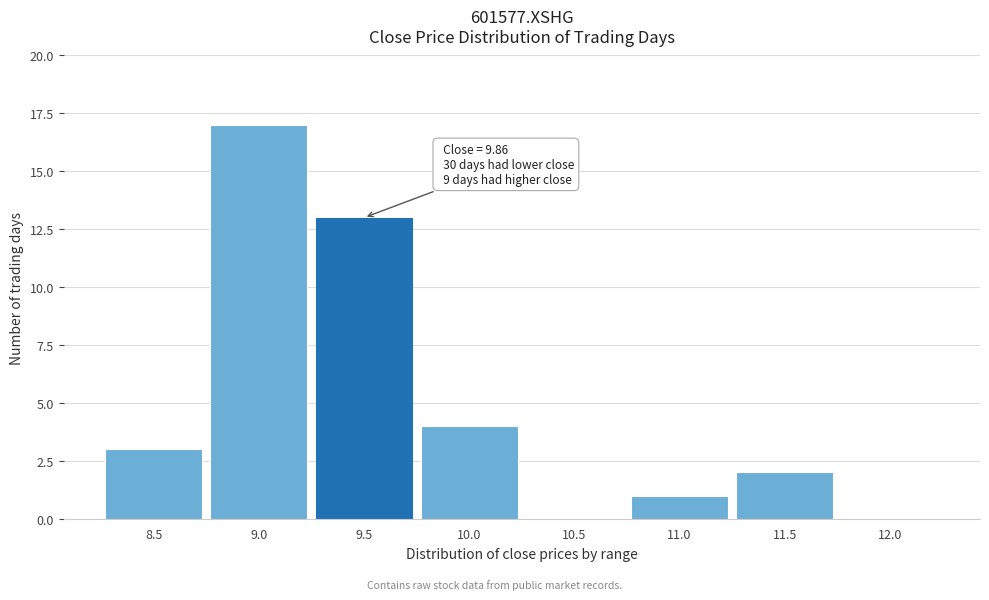

Reading left to right, list all the values displayed in this chart.

8.5=3	9.0=17	9.5=13	10.0=4	10.5=0	11.0=1	11.5=2	12.0=0